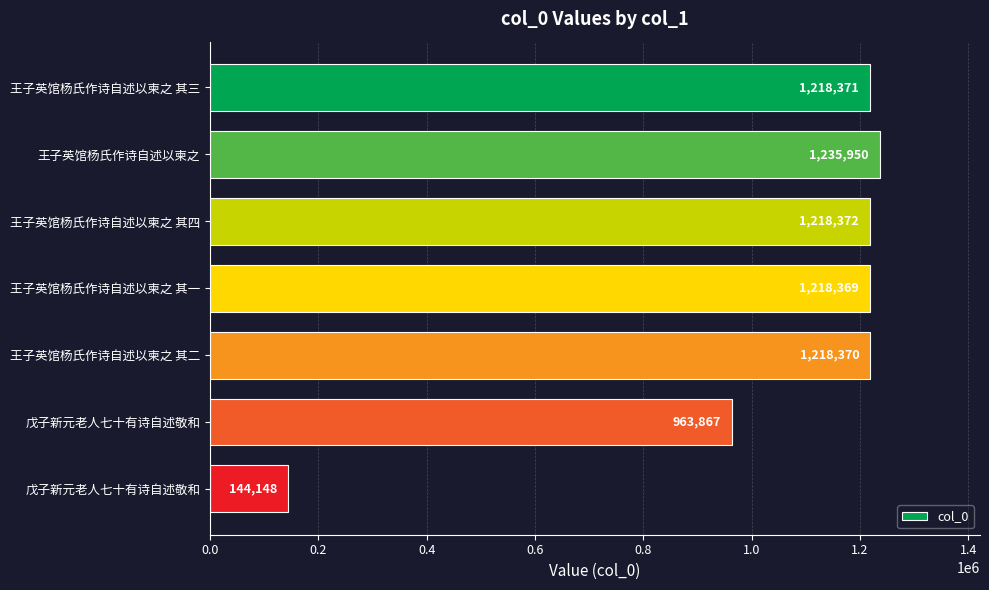

Does the chart contain any negative values?

No